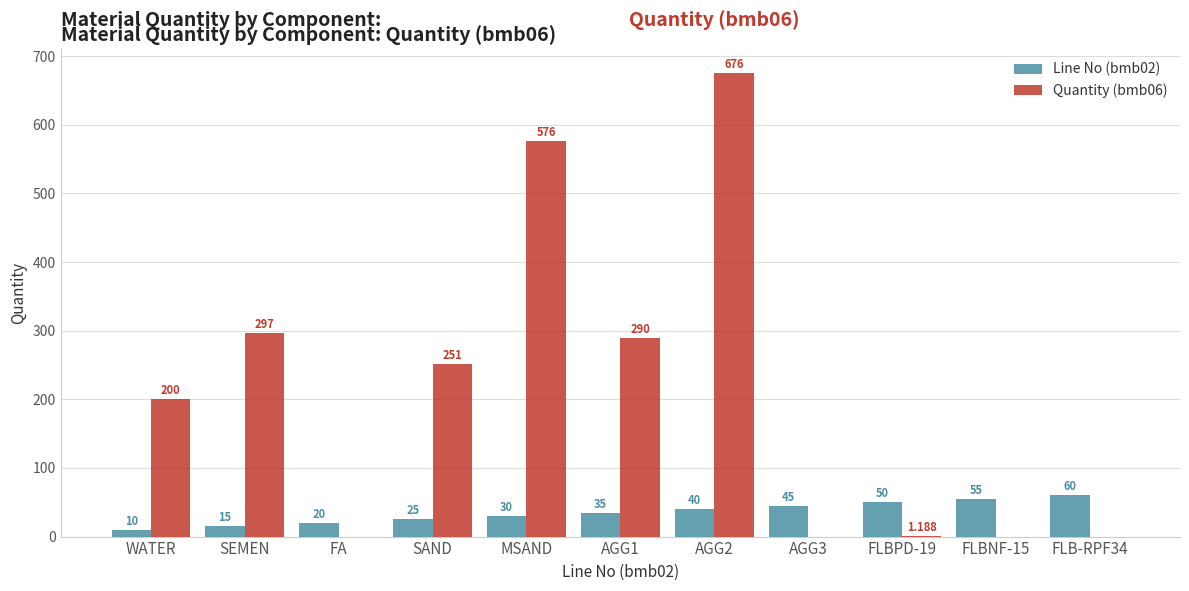

Is the value of Line No (bmb02) at WATER greater than the value of Quantity (bmb06) at AGG3?

Yes